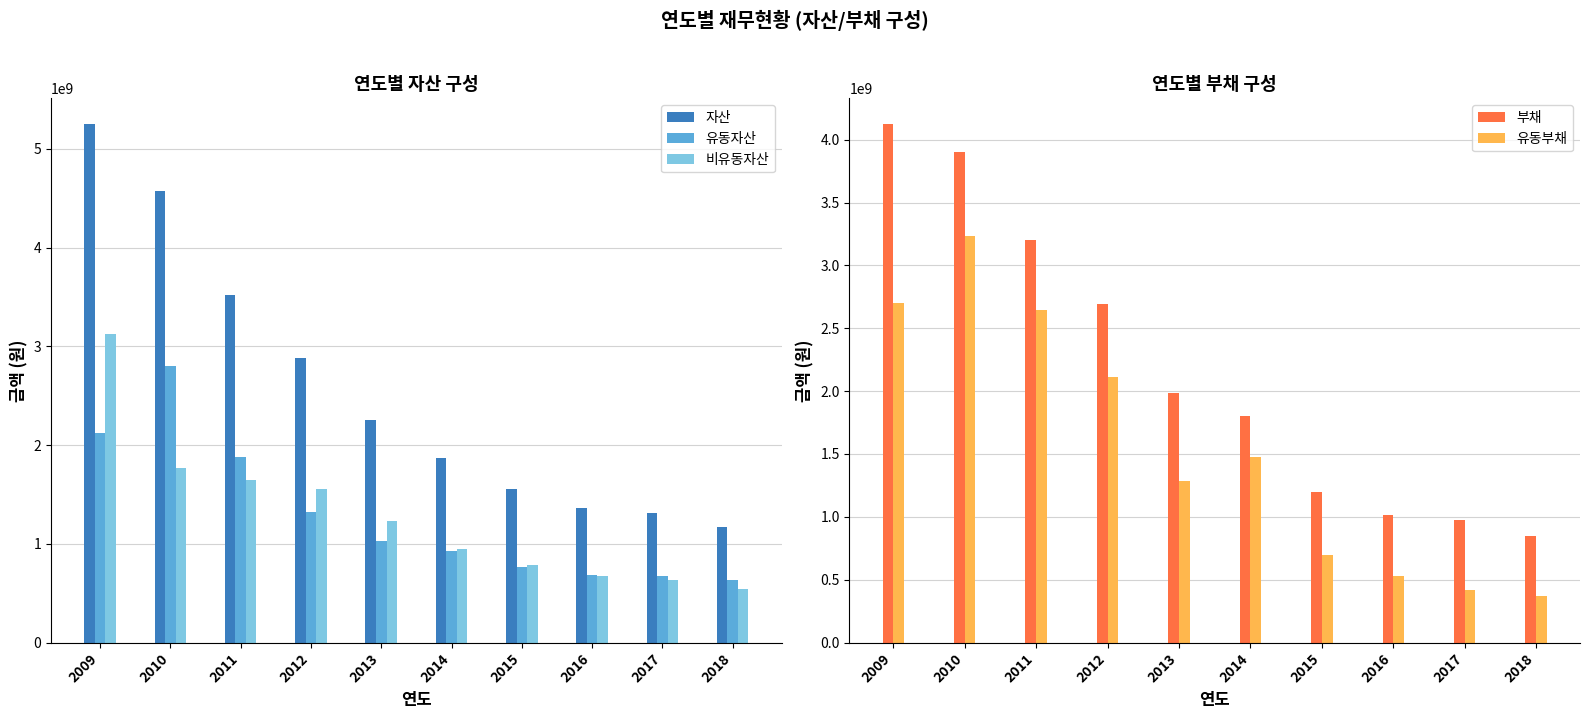

Reading left to right, transcribe all the data shown in this chart.

자산: 2009=5249206398	2010=4575396802	2011=3522892708	2012=2880338773	2013=2254974431	2014=1873492658	2015=1552803066	2016=1364242167	2017=1307860246	2018=1172944859
유동자산: 2009=2122170998	2010=2803594715	2011=1880307978	2012=1322347659	2013=1026020688	2014=928045217	2015=764359988	2016=685136682	2017=677460501	2018=631812850
비유동자산: 2009=3127035400	2010=1771802087	2011=1642584730	2012=1557991114	2013=1228953743	2014=945447441	2015=788443078	2016=679105485	2017=630399745	2018=541132009
부채: 2009=4121286928	2010=3904061977	2011=3198387923	2012=2692252657	2013=1983849443	2014=1800072915	2015=1198557985	2016=1016687642	2017=973084154	2018=851025836
유동부채: 2009=2702768461	2010=3232036743	2011=2647450415	2012=2108327580	2013=1282979954	2014=1475427593	2015=700364494	2016=533461234	2017=416192951	2018=366707848